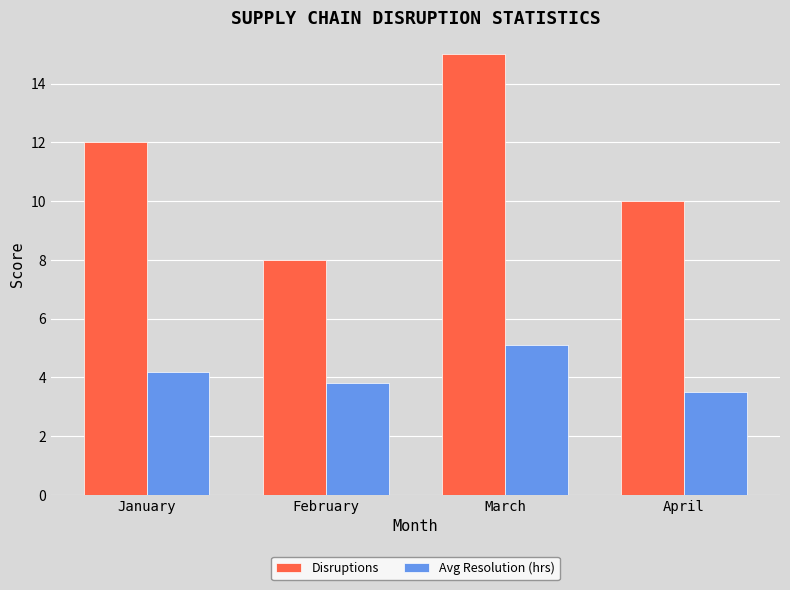

At which label does Avg Resolution (hrs) reach its peak?

March